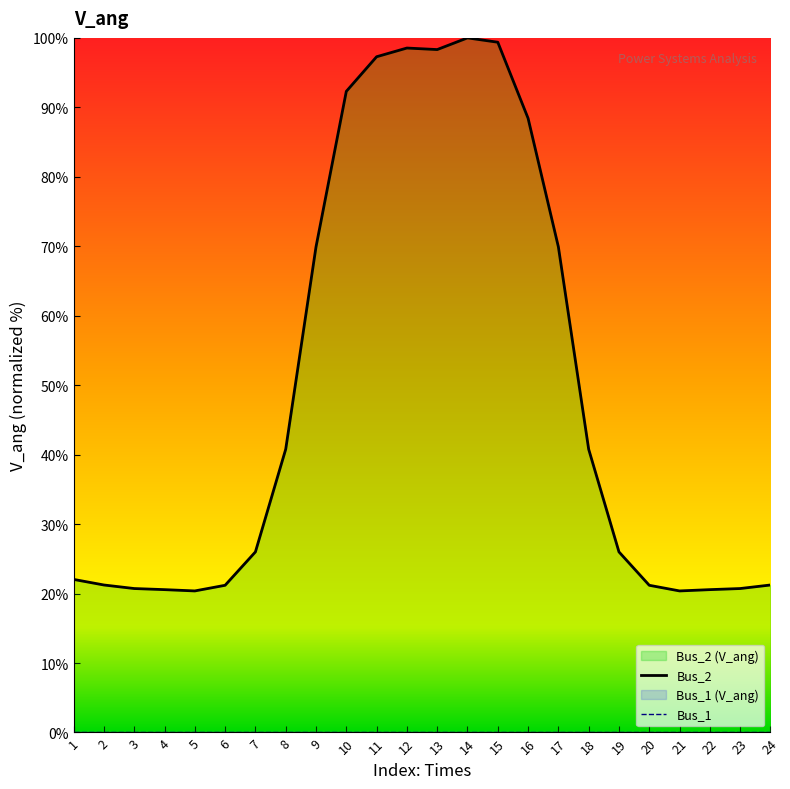

What is the ratio of the value at 9 to the value at 18?

1.7